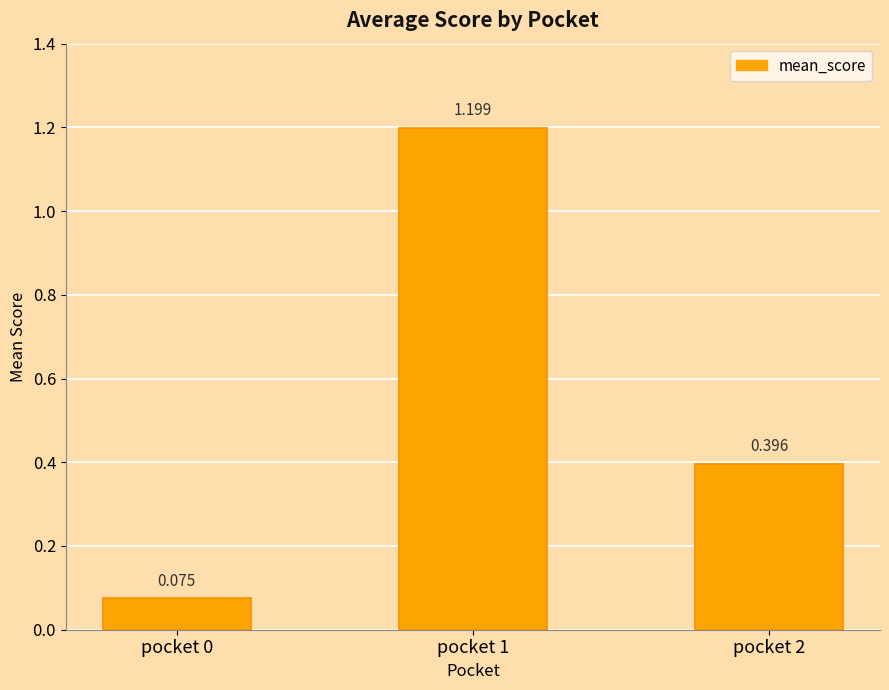

The value at pocket 1 is 2.0. True or false?

False